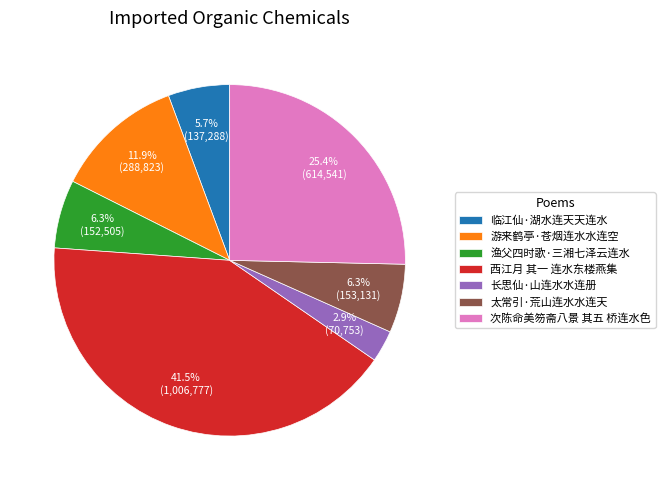

Approximately how many times larger is the value at 西江月 其一 连水东楼燕集 compared to 次陈命美笏斋八景 其五 桥连水色?

1.6